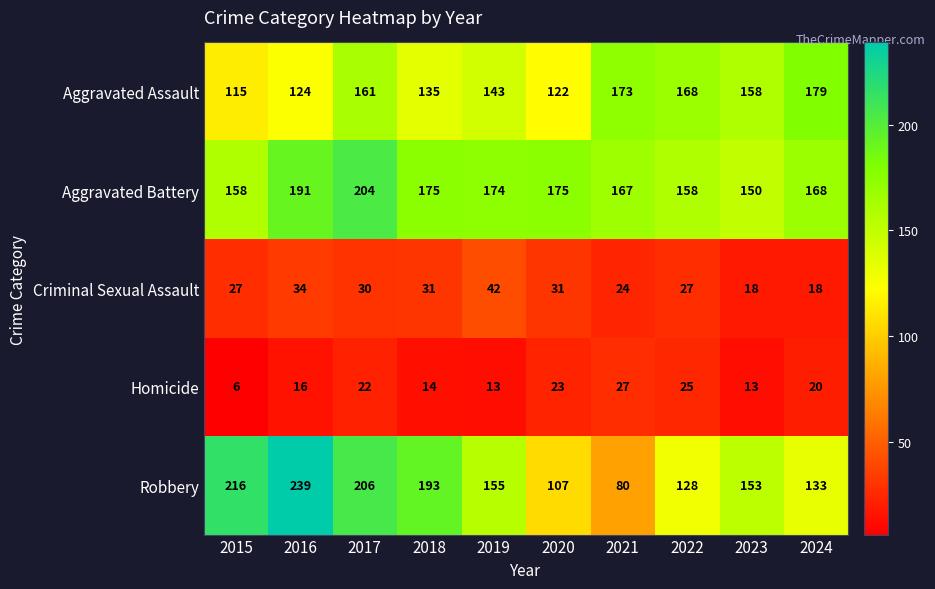

At which category is the sum across all series the highest?

2017